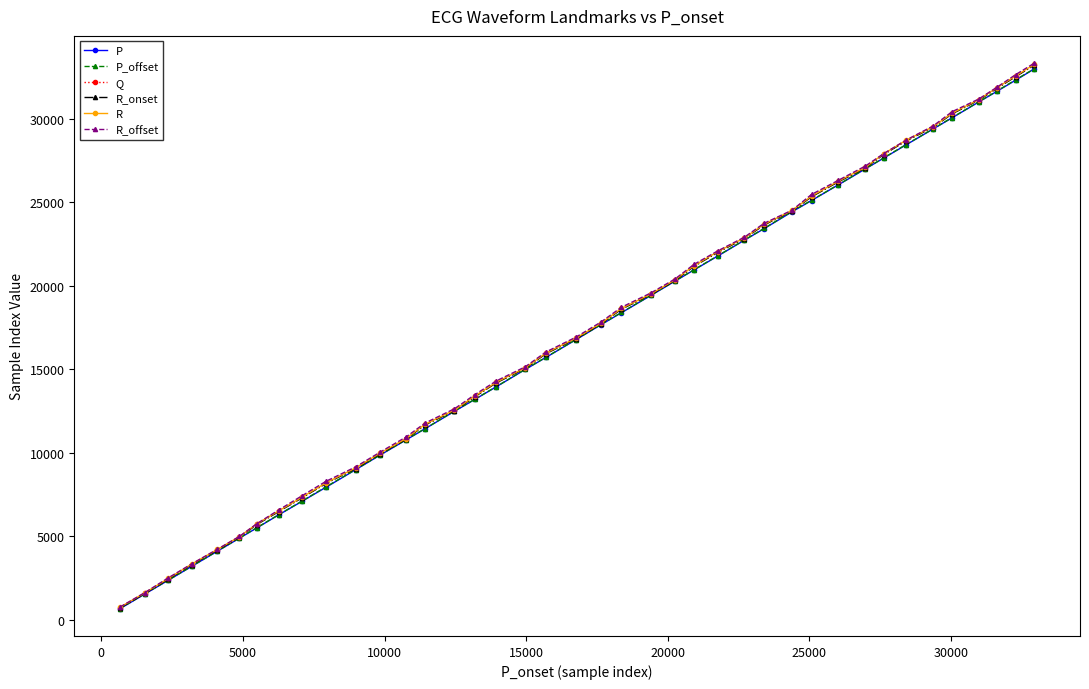

What is the value of the R point at the 16th from the left?

13398